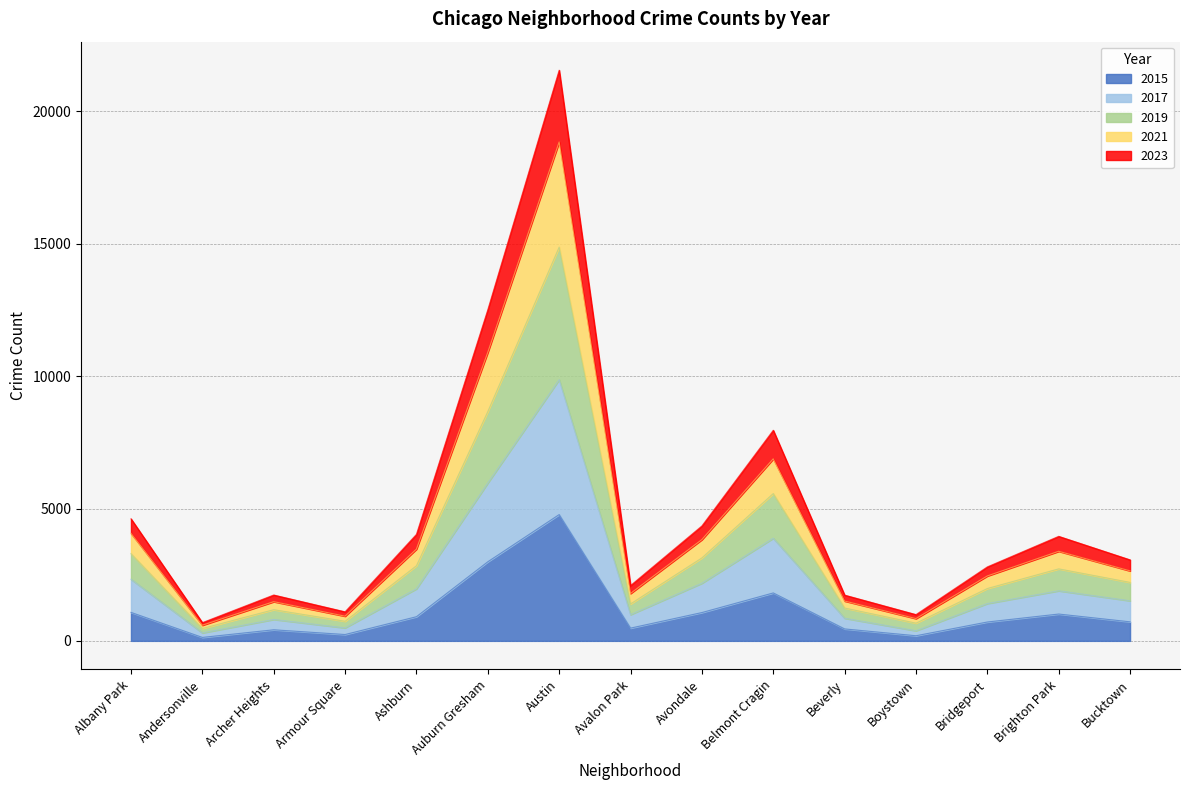

The 2017 series shows 3877 at Belmont Cragin. True or false?

True